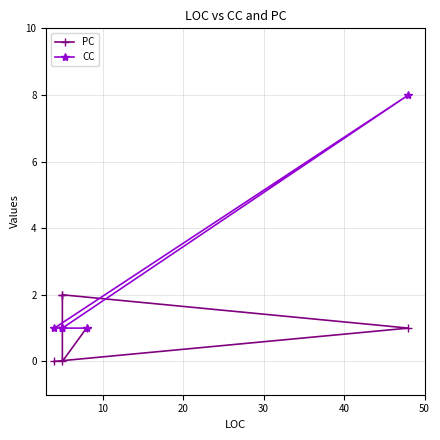

Count the CC values in the range 1 to 2.

5